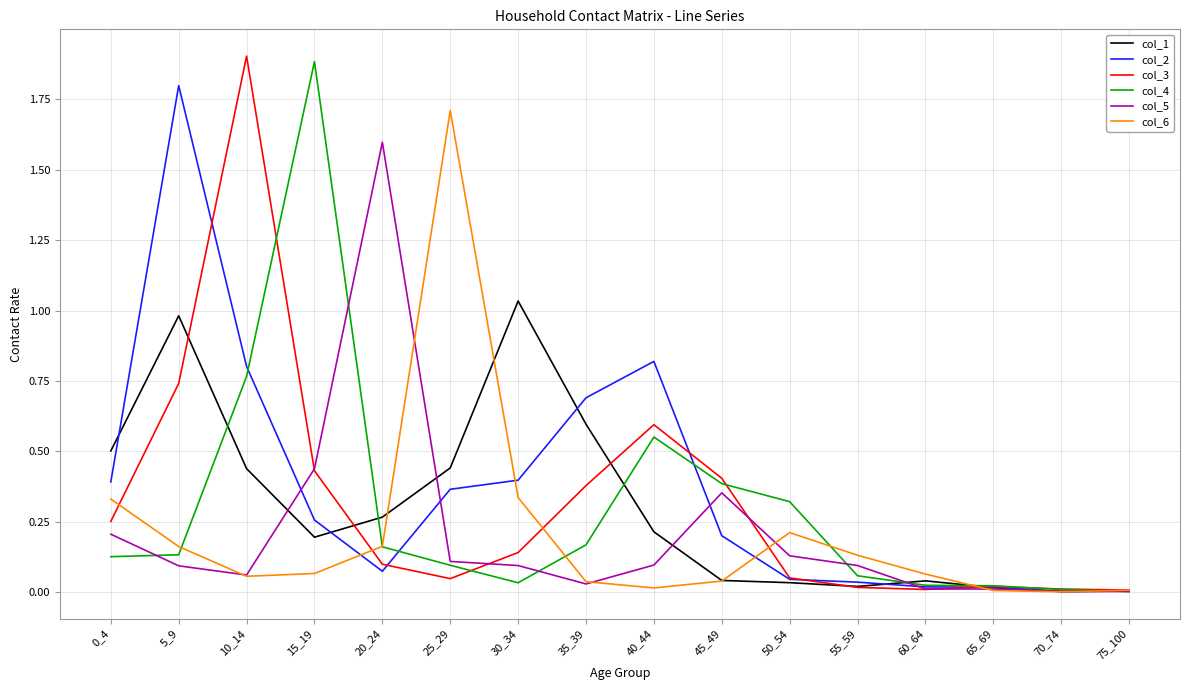

Is it true that col_6 equals 0.0 at 45_49?

True